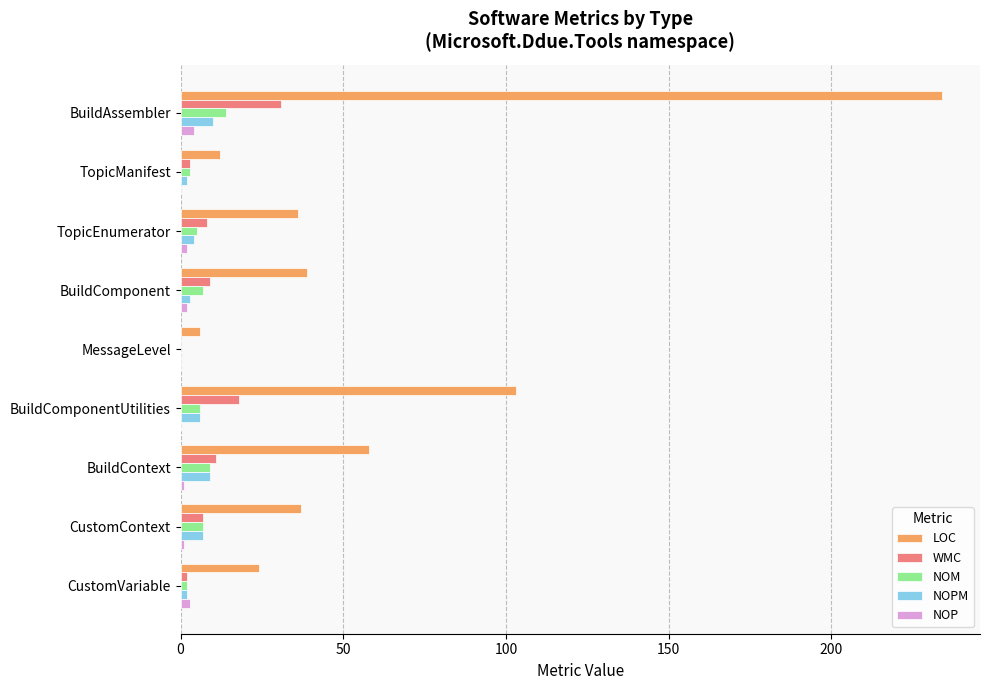

The value of LOC at BuildComponentUtilities is 103. True or false?

True